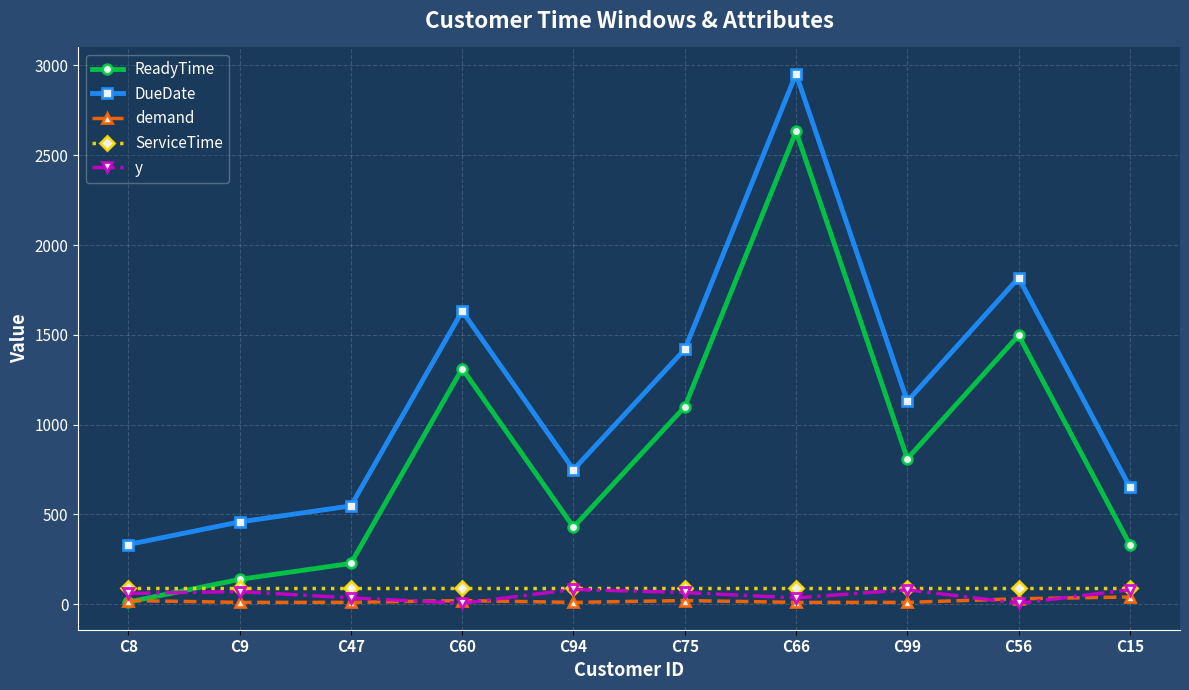

At which category is the sum across all series the highest?

C66